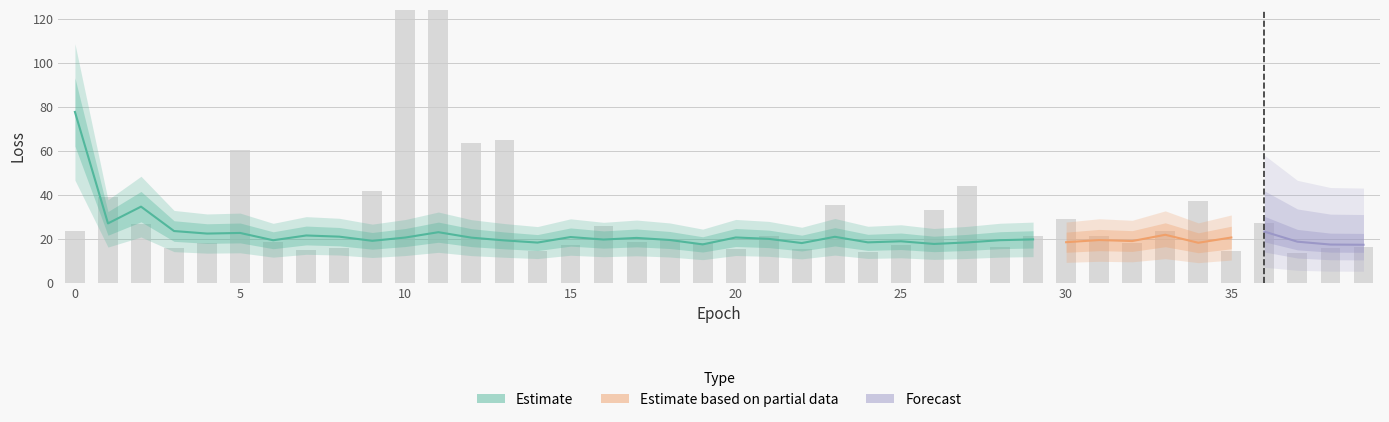

How many bars are there in total?

40